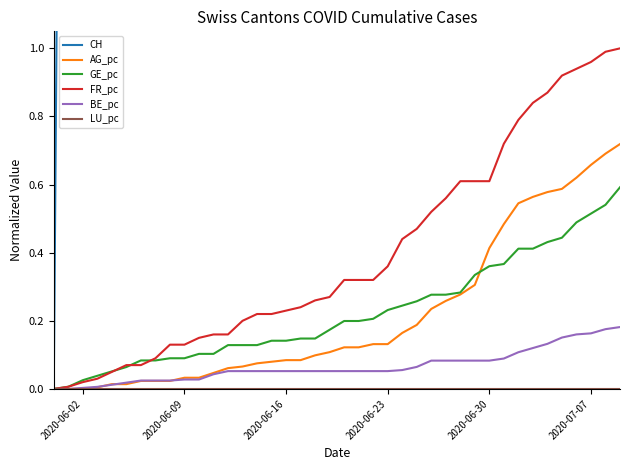

What is the difference between the maximum and minimum values in the GE_pc series?

0.6